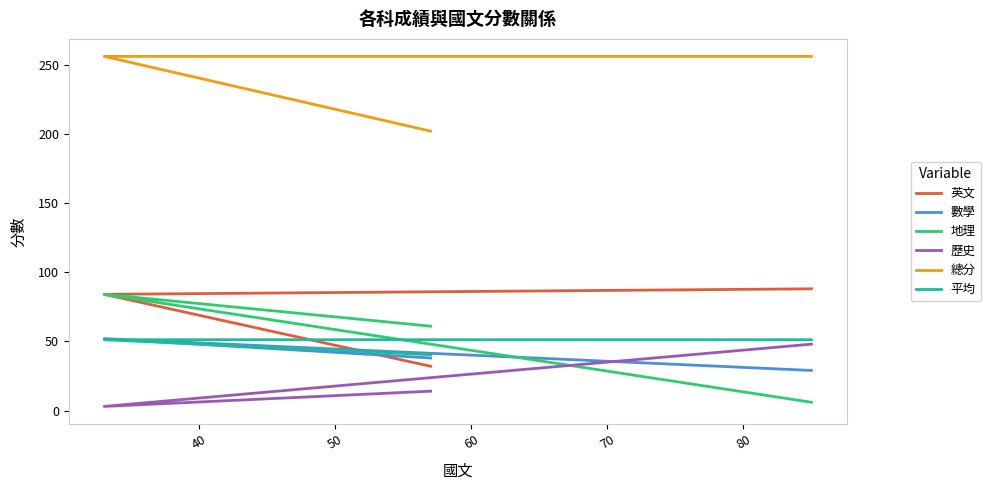

Is this an area chart (filled region under the line)?

No